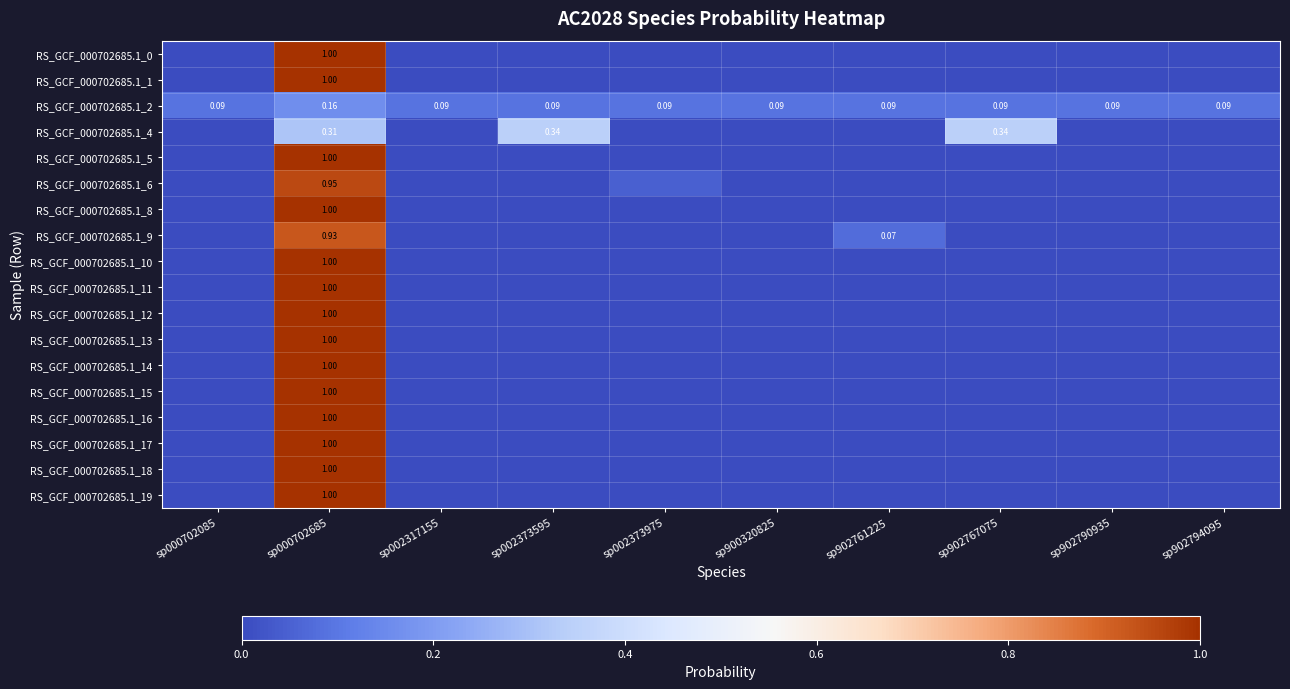

How many distinct data groups are displayed?

18